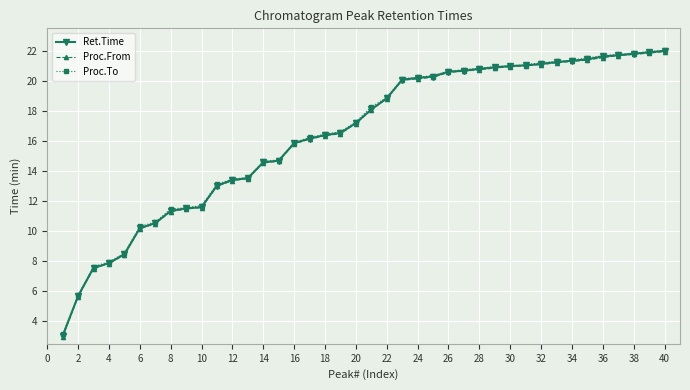

What is the average value of the Ret.Time series?

16.4